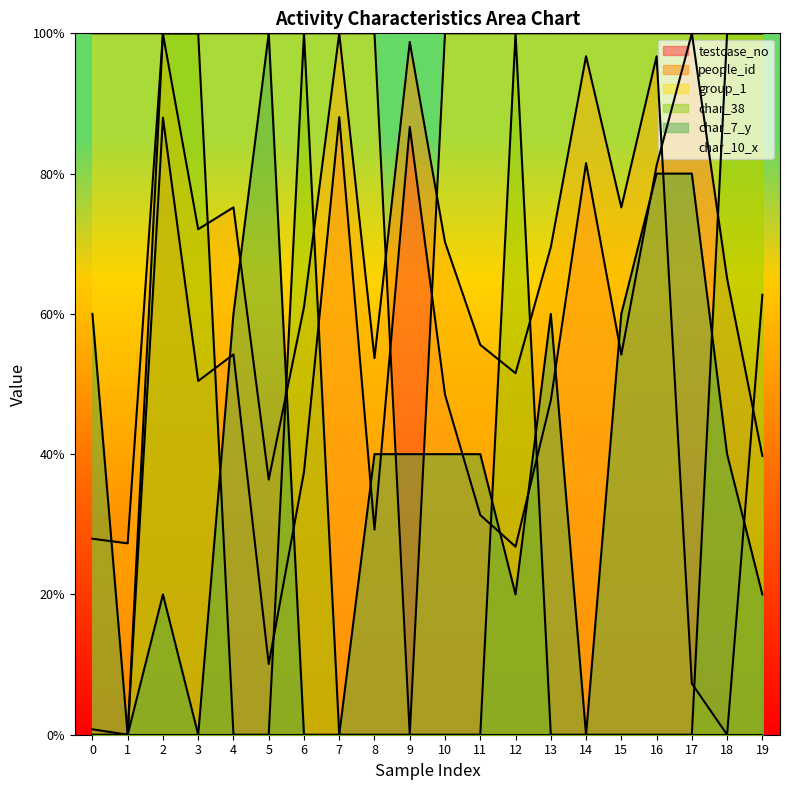

Reading left to right, what are all the values shown in this chart?

testcase_no: 0.8	0.0	88.0	50.4	54.2	10.1	37.4	88.1	29.3	86.7	48.5	31.3	26.8	47.7	81.5	54.2	81.1	100.0	65.0	39.7
people_id: 27.9	27.3	99.9	72.1	75.2	36.4	61.0	100.0	53.7	98.8	70.2	55.6	51.5	69.5	96.7	75.2	96.7	7.3	0.0	62.7
group_1: 100.0	100.0	100.0	100.0	100.0	100.0	100.0	100.0	100.0	0.0	100.0	100.0	100.0	100.0	100.0	100.0	100.0	100.0	100.0	100.0
char_38: 0.0	0.0	100.0	100.0	0.0	0.0	100.0	0.0	0.0	0.0	0.0	0.0	100.0	0.0	0.0	0.0	0.0	0.0	100.0	100.0
char_7_y: 60.0	0.0	20.0	0.0	60.0	100.0	0.0	0.0	40.0	40.0	40.0	40.0	20.0	60.0	0.0	60.0	80.0	80.0	40.0	20.0